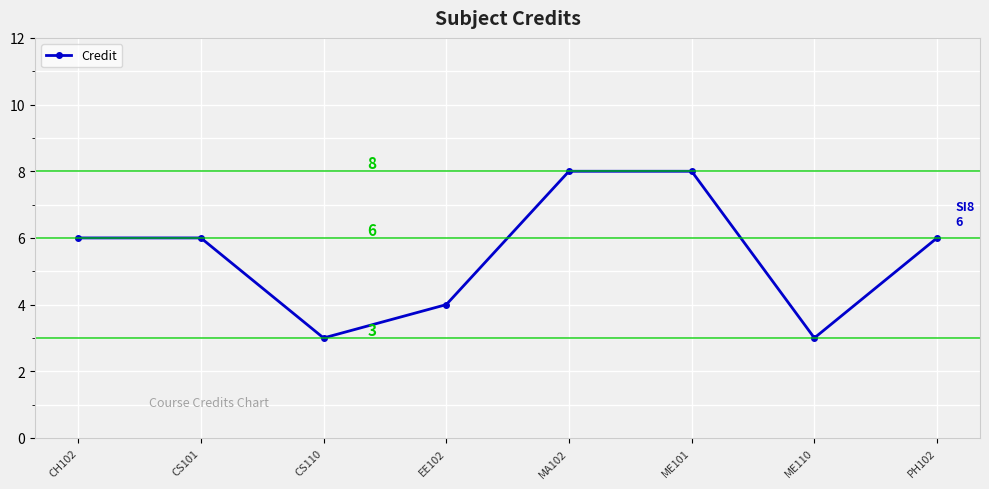

The value at MA102 is 12. True or false?

False